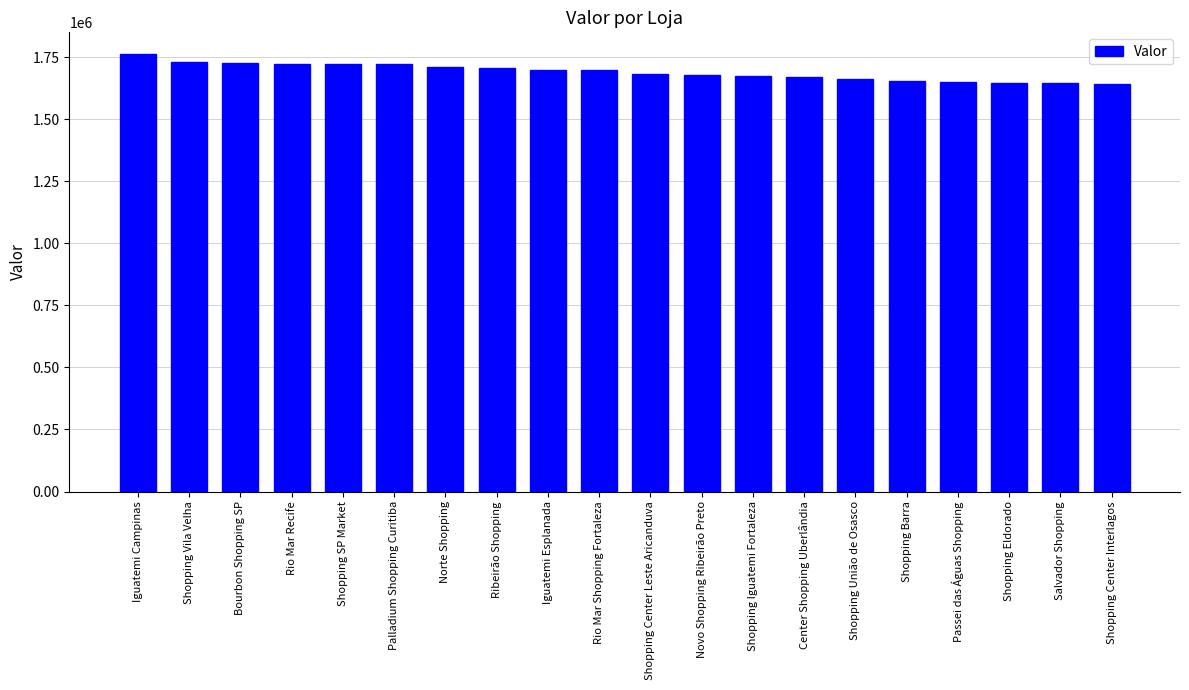

What is the label of the 14th bar from the left?

Center Shopping Uberlândia